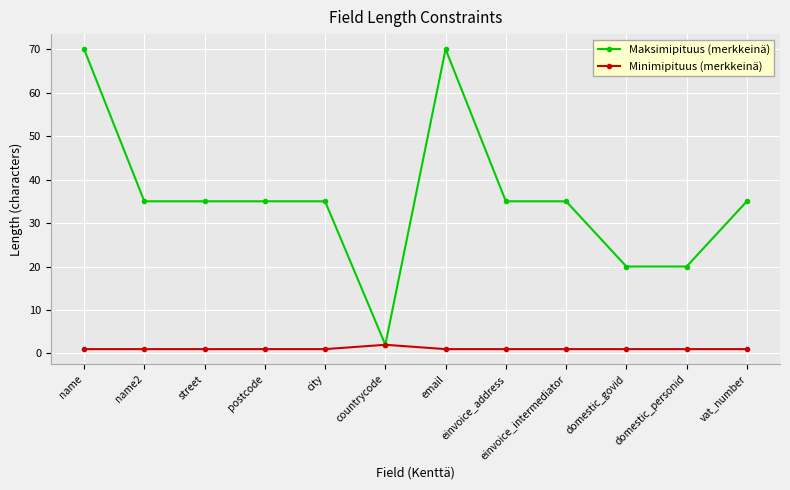

Reading right to left, transcribe all the data shown in this chart.

Maksimipituus (merkkeinä): 35	20	20	35	35	70	2	35	35	35	35	70
Minimipituus (merkkeinä): 1	1	1	1	1	1	2	1	1	1	1	1